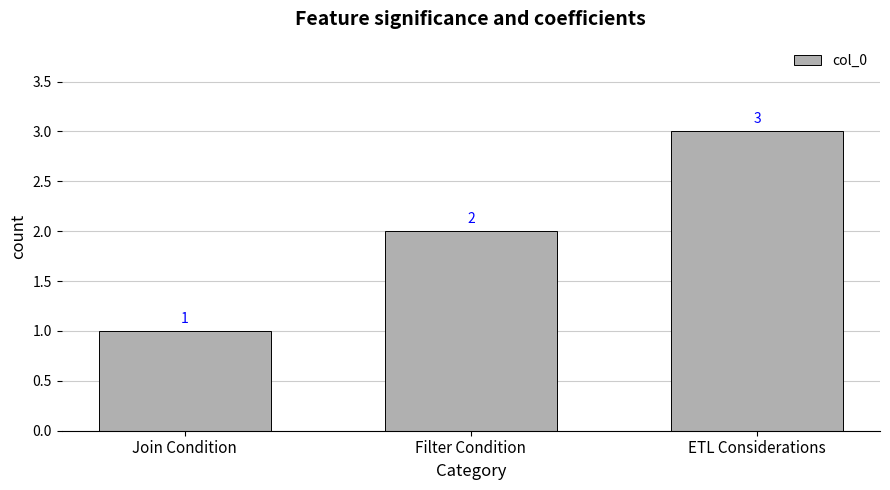

What is the greatest value displayed?

3